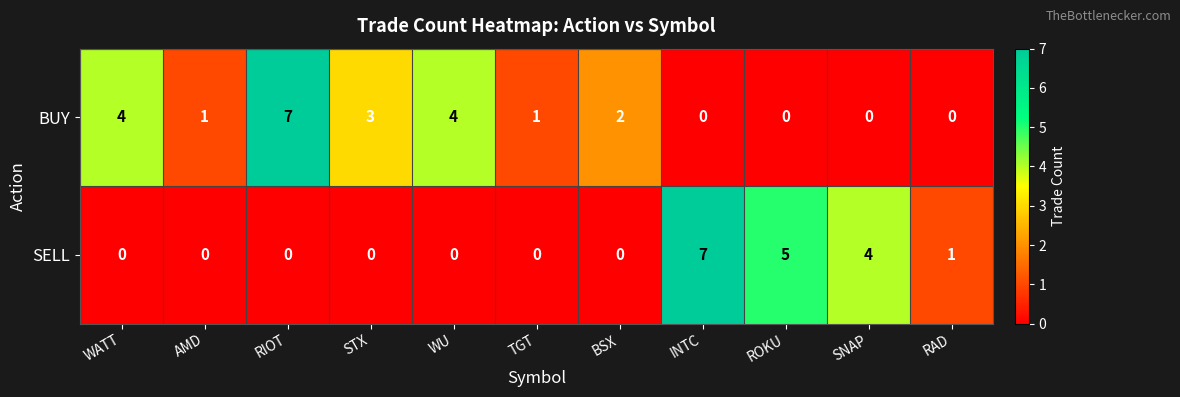

Where does the BUY series first go above 1?

WATT